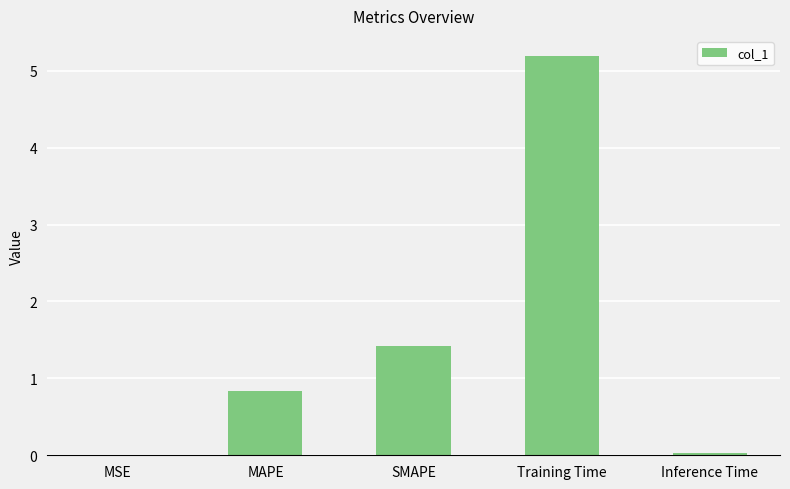

Are the bars horizontal?

No